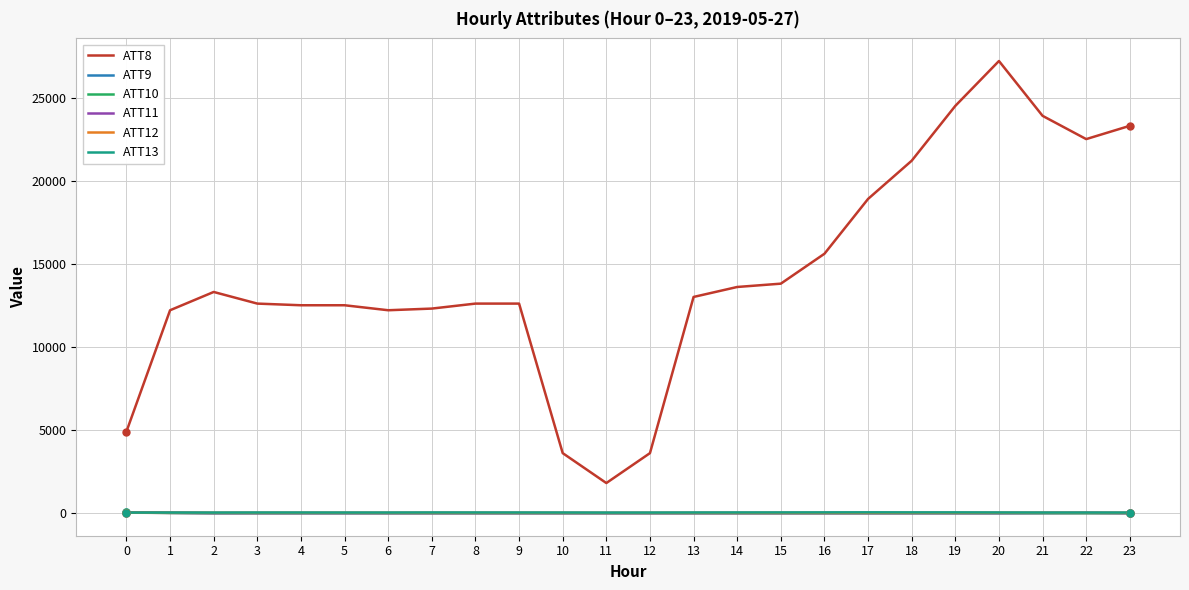

What are all the series names shown in the legend?

ATT8, ATT9, ATT10, ATT11, ATT12, ATT13